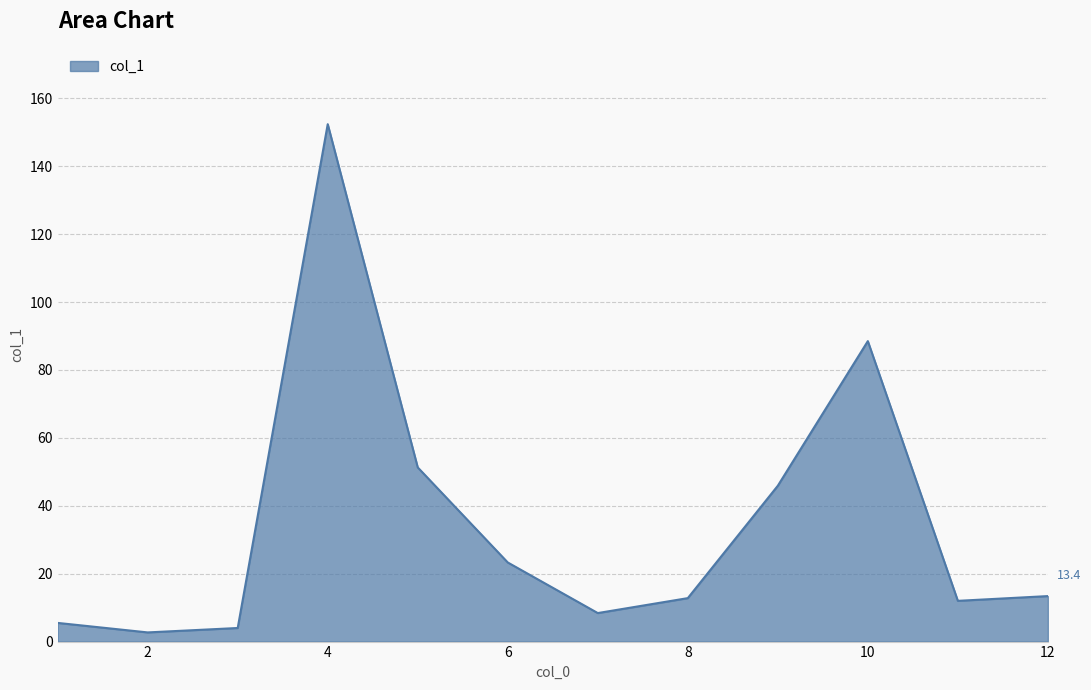

What is the greatest value displayed?

152.4